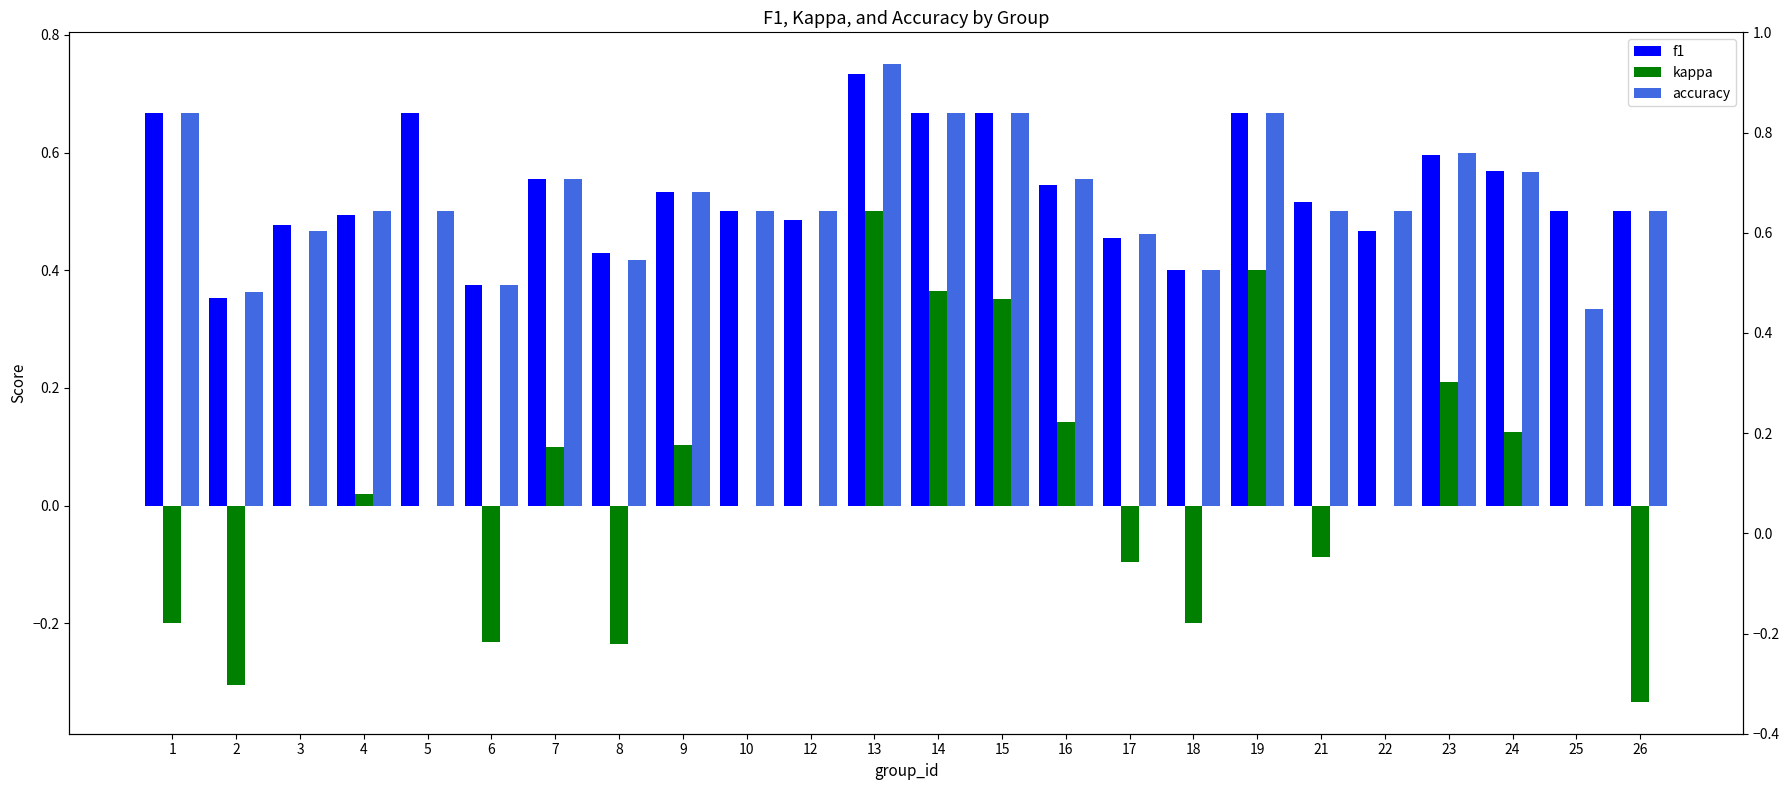

What is the value of the accuracy bar at the 13th from the left?

0.7